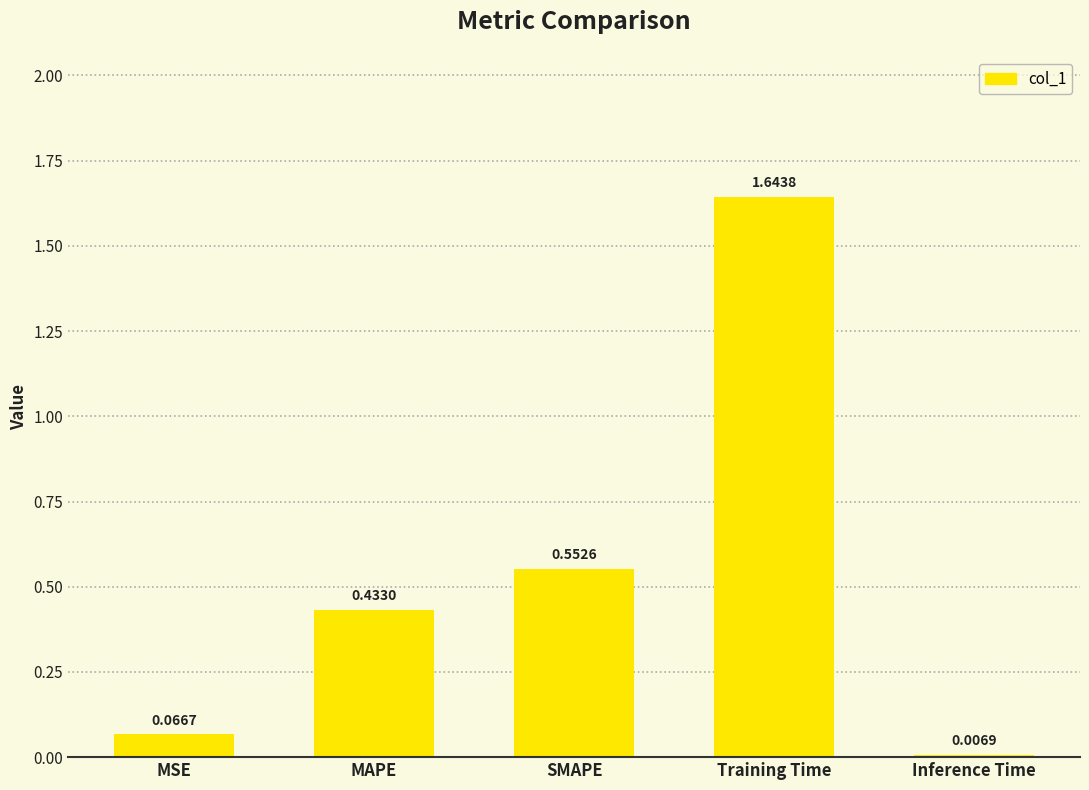

What is the average value?

0.5